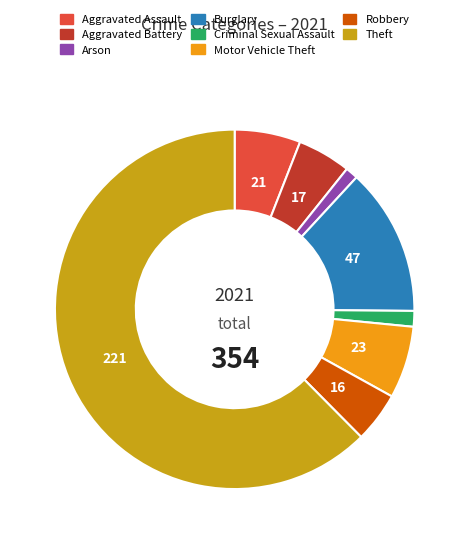

Does any single category account for the majority?

Yes